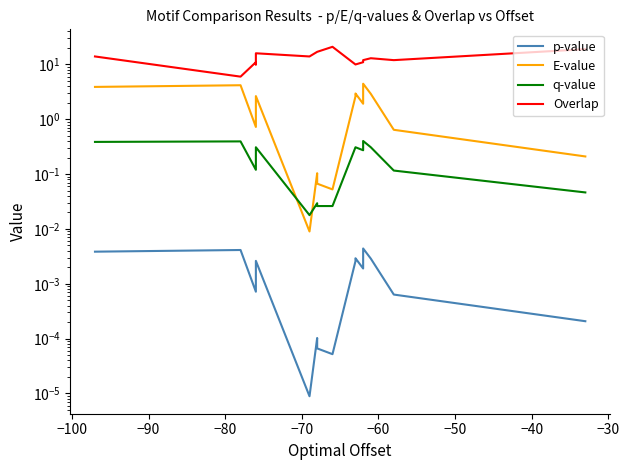

Does the chart display data point markers on the line(s)?

No